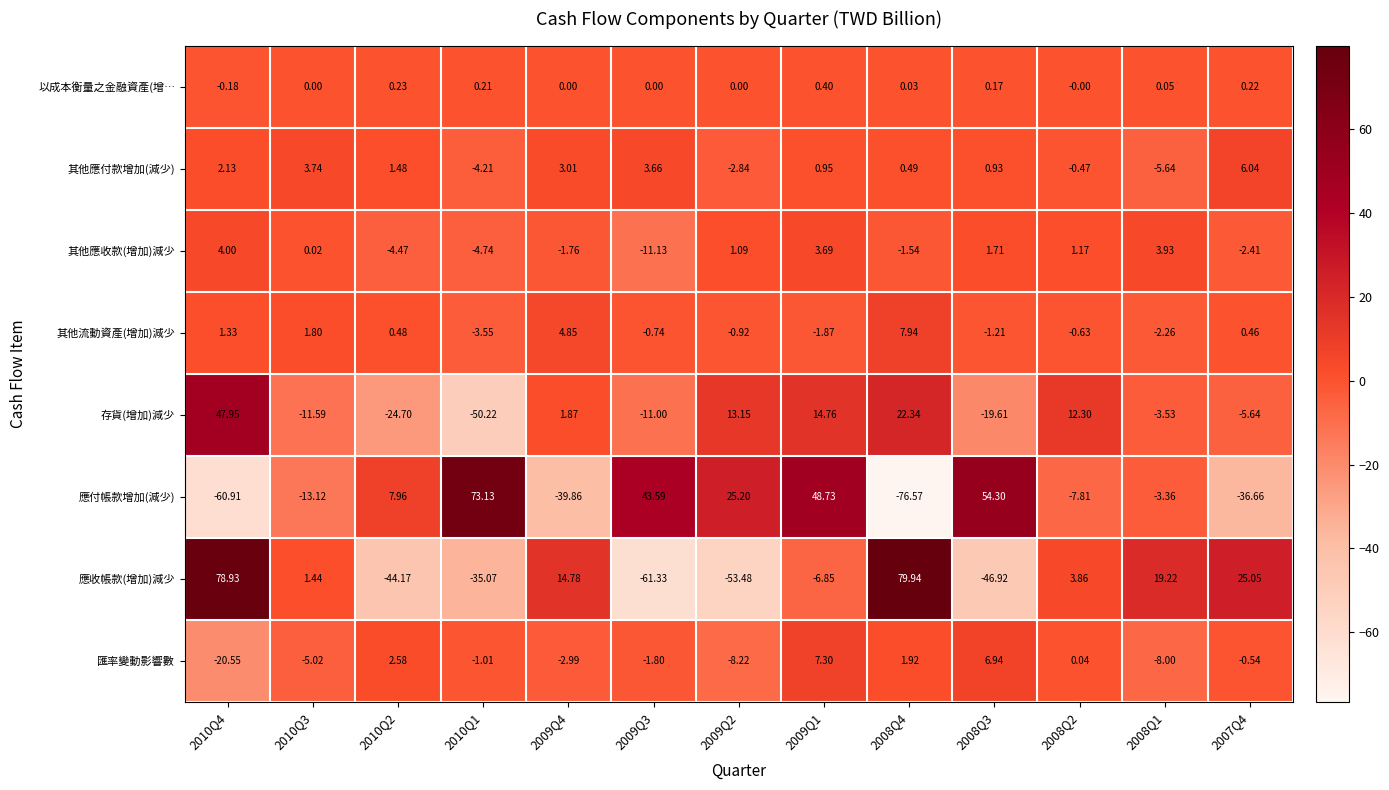

Count the number of data series in this chart.

8